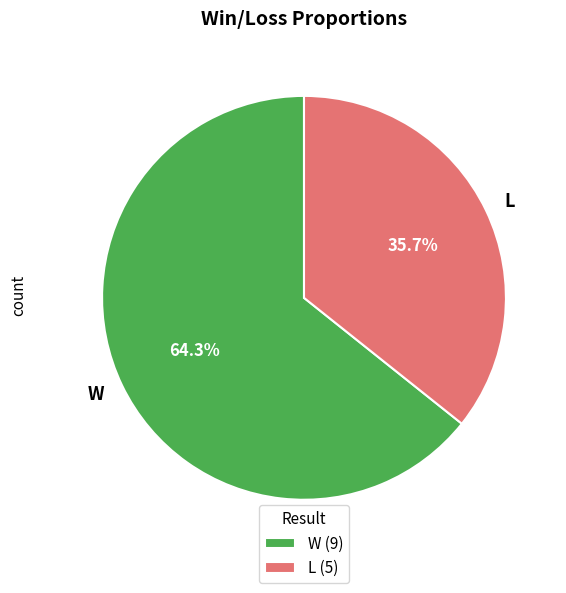

The L slice represents 36% of the pie. True or false?

True